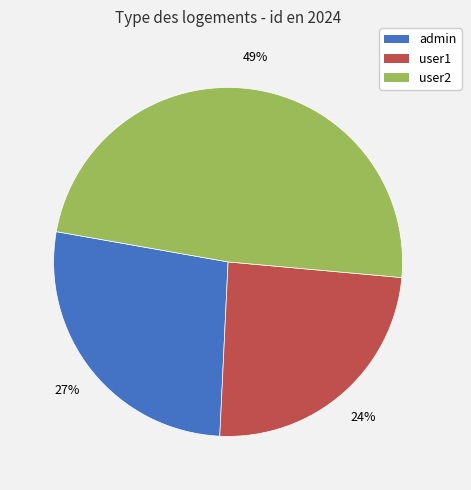

Do user1 and admin together represent more than half of the pie?

Yes